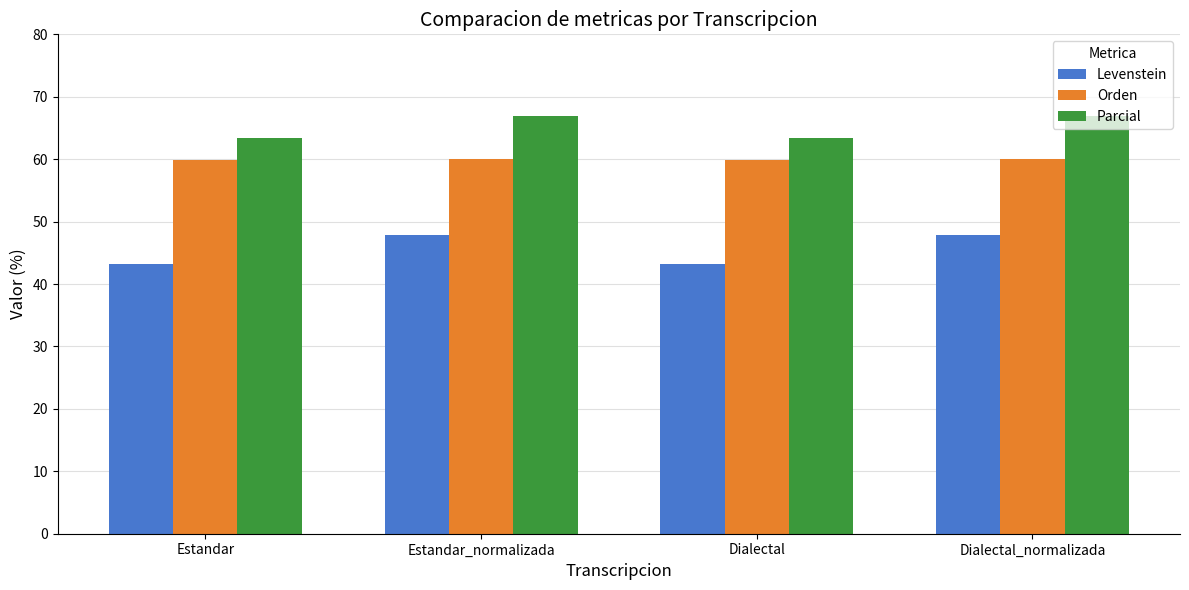

Are the bars grouped side by side (vs. stacked)?

Yes